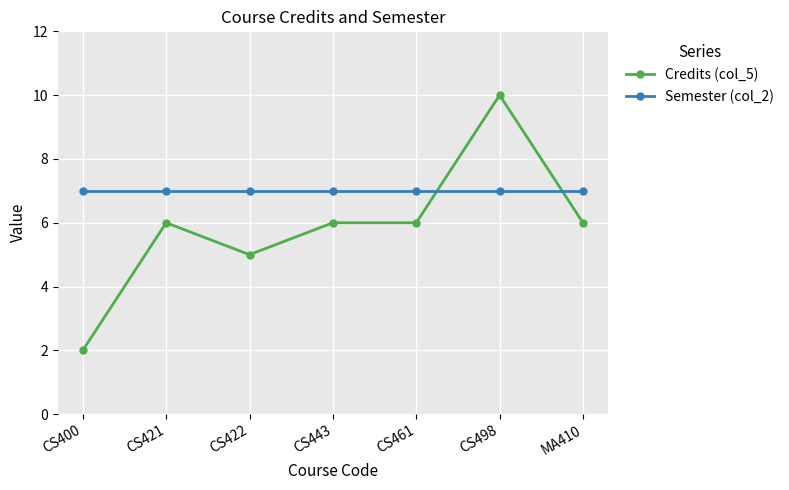

True or false: Semester (col_2) has a value of 10 at CS461.

False